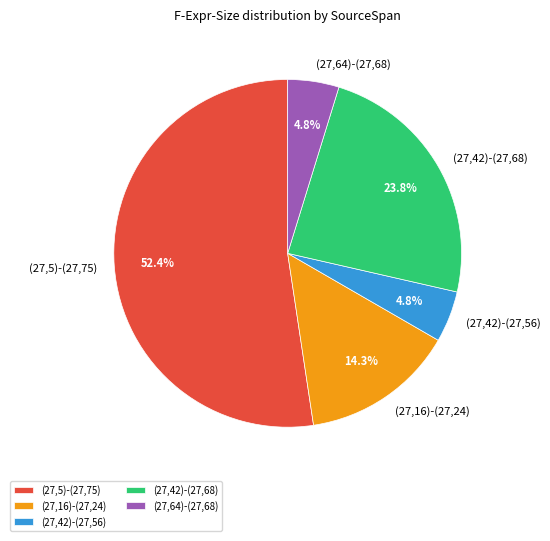

What is the ratio of the value at (27,16)-(27,24) to the value at (27,42)-(27,68)?

0.6